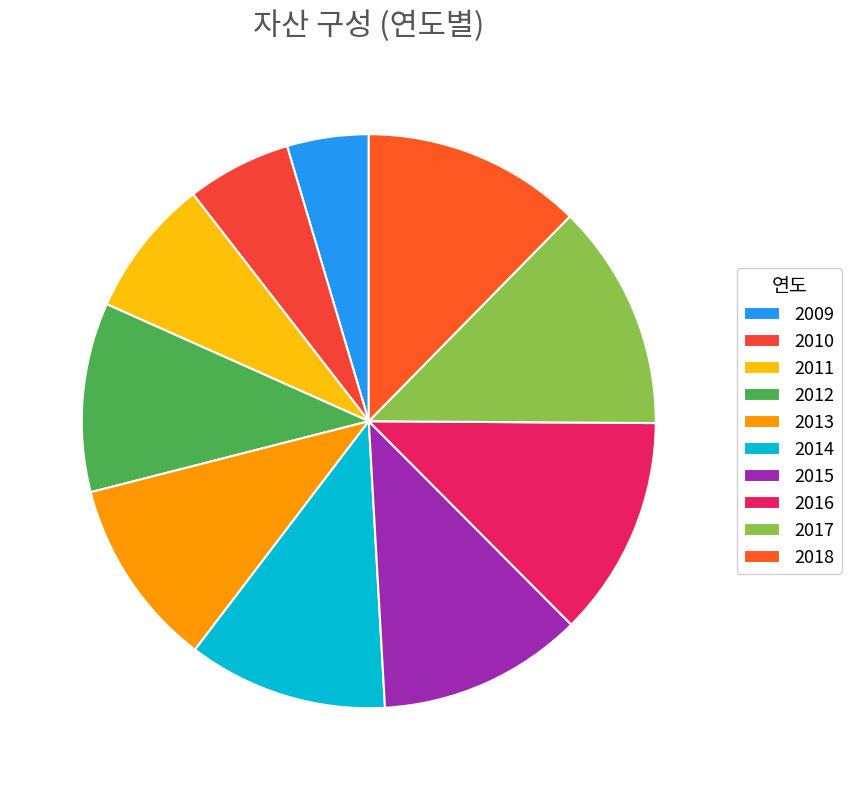

Is there any slice that represents more than half of the pie?

No